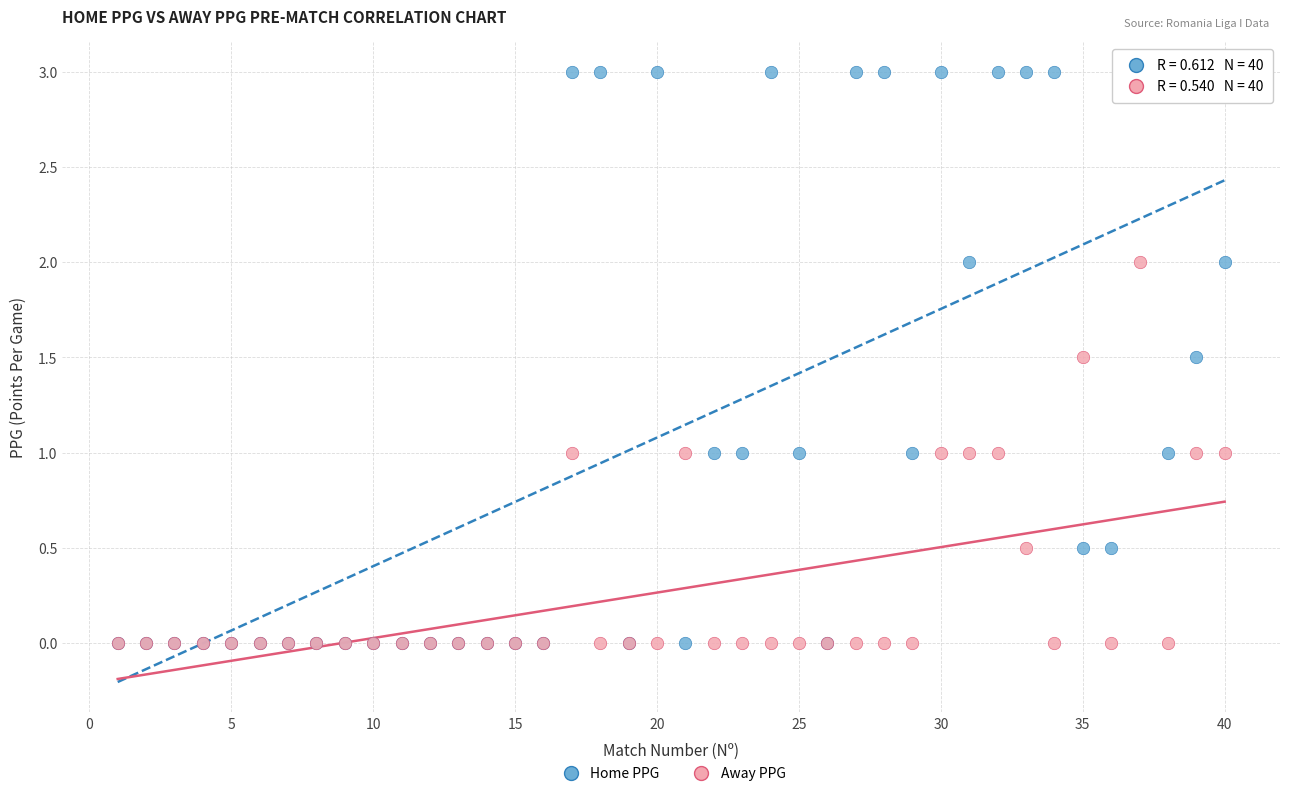

What are all the series names shown in the legend?

Home PPG, Away PPG